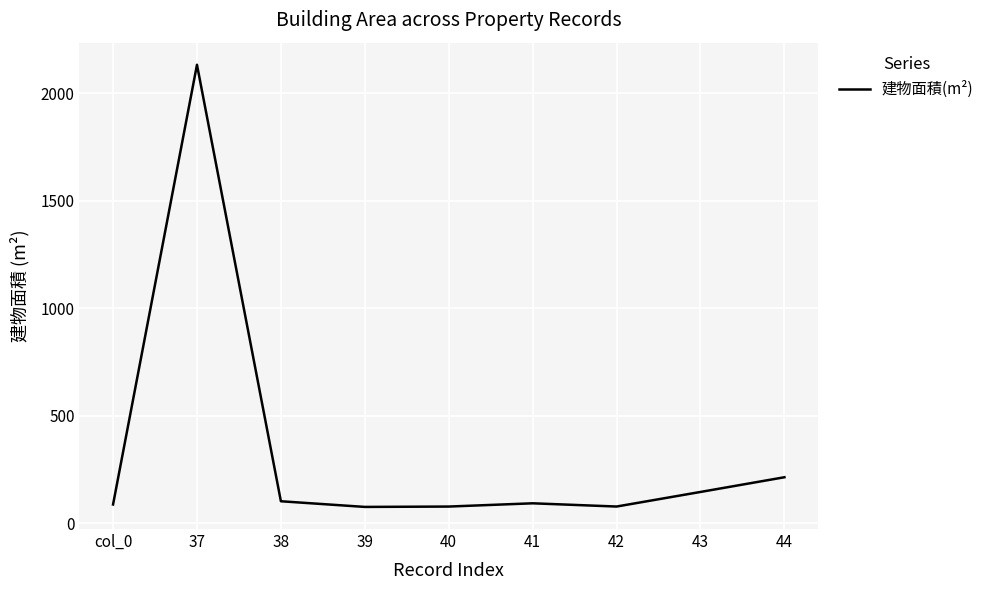

Does the chart display data point markers on the line(s)?

No